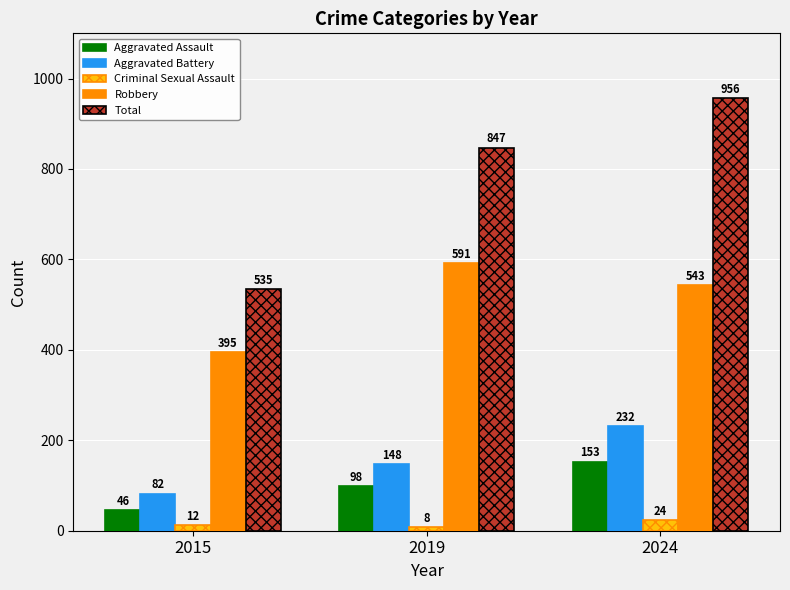

Which series has the largest total across all categories?

Total